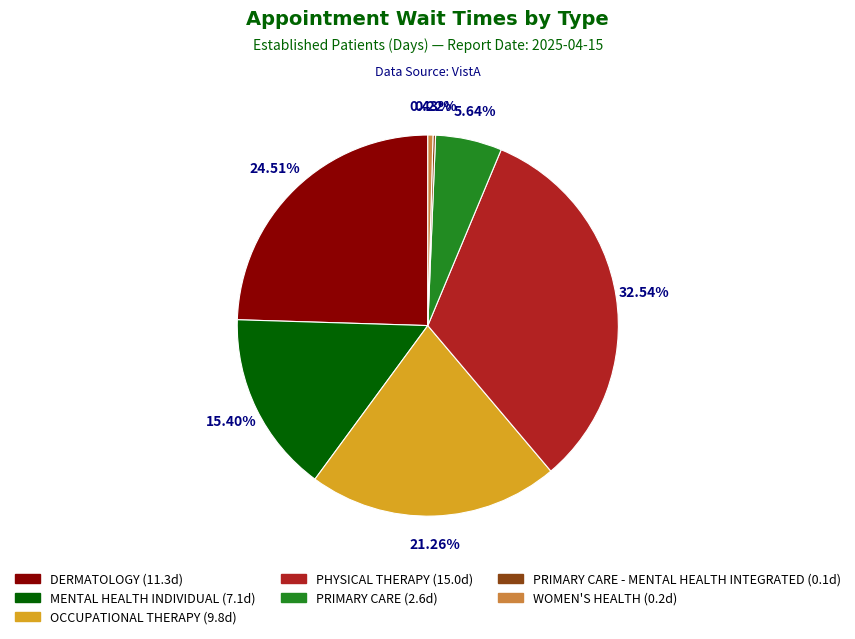

Is there any slice that represents more than half of the pie?

No